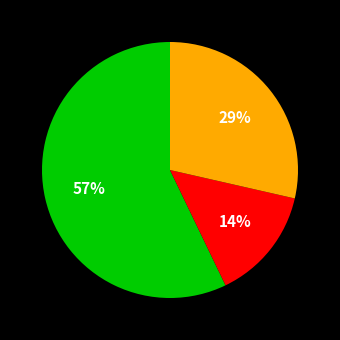

Is there any slice that represents more than half of the pie?

Yes